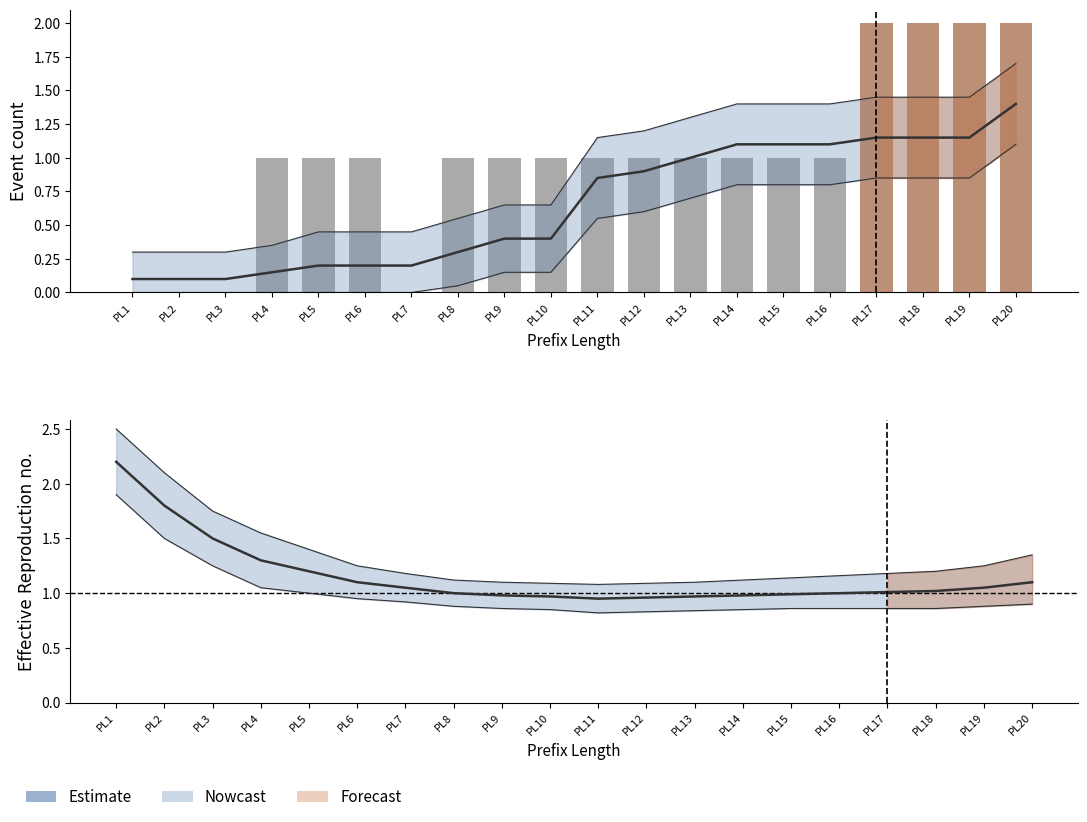

At which label does O_SELECTED-COMPLETE first exceed 1?

17